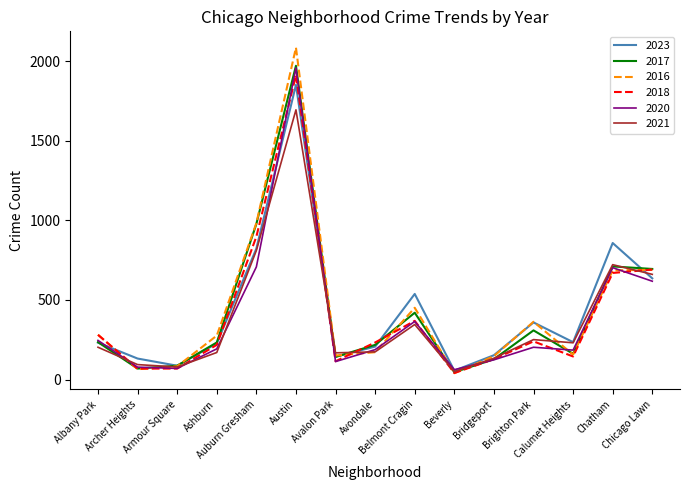

Which series has the largest range (max minus min)?

2016